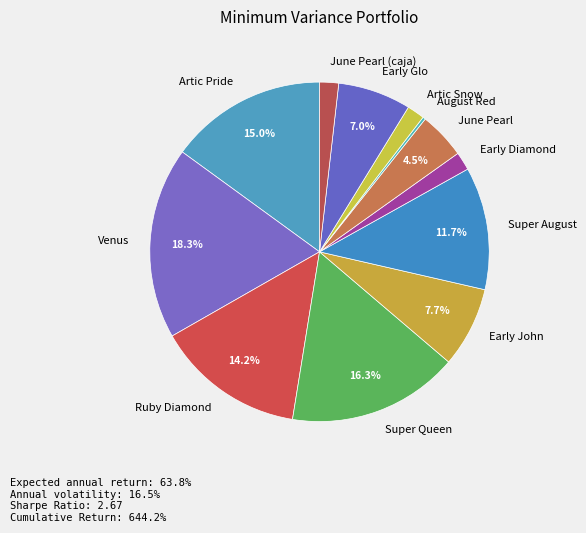

Which slice is the largest?

Venus